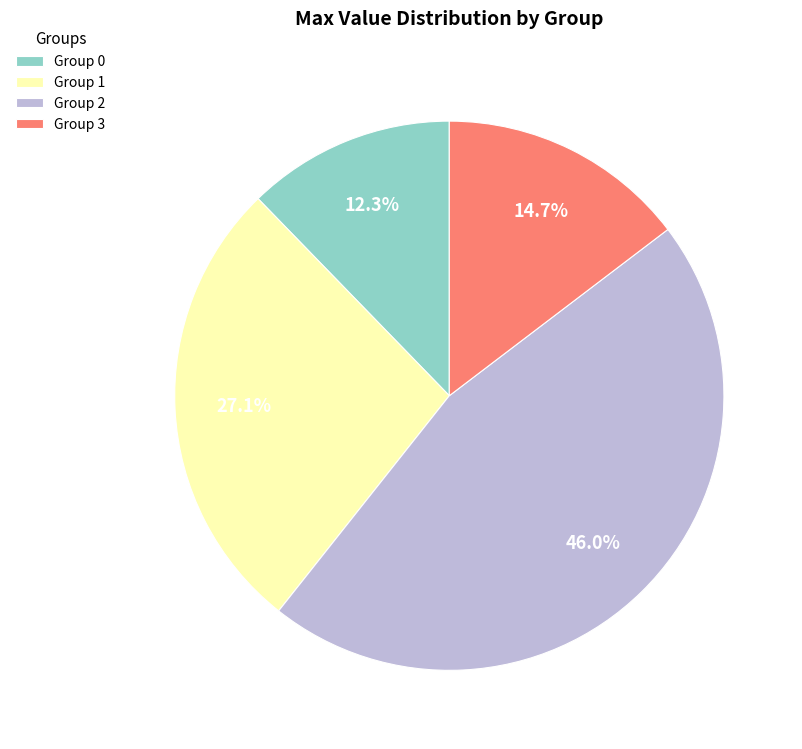

Is there any slice that represents more than half of the pie?

No